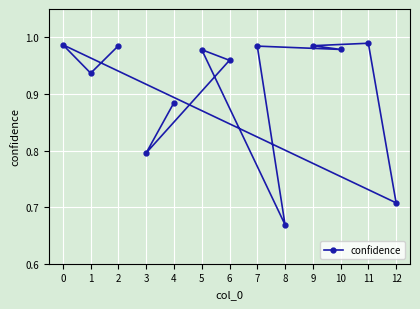

The chart shows a value of 1.0 at 2. True or false?

True